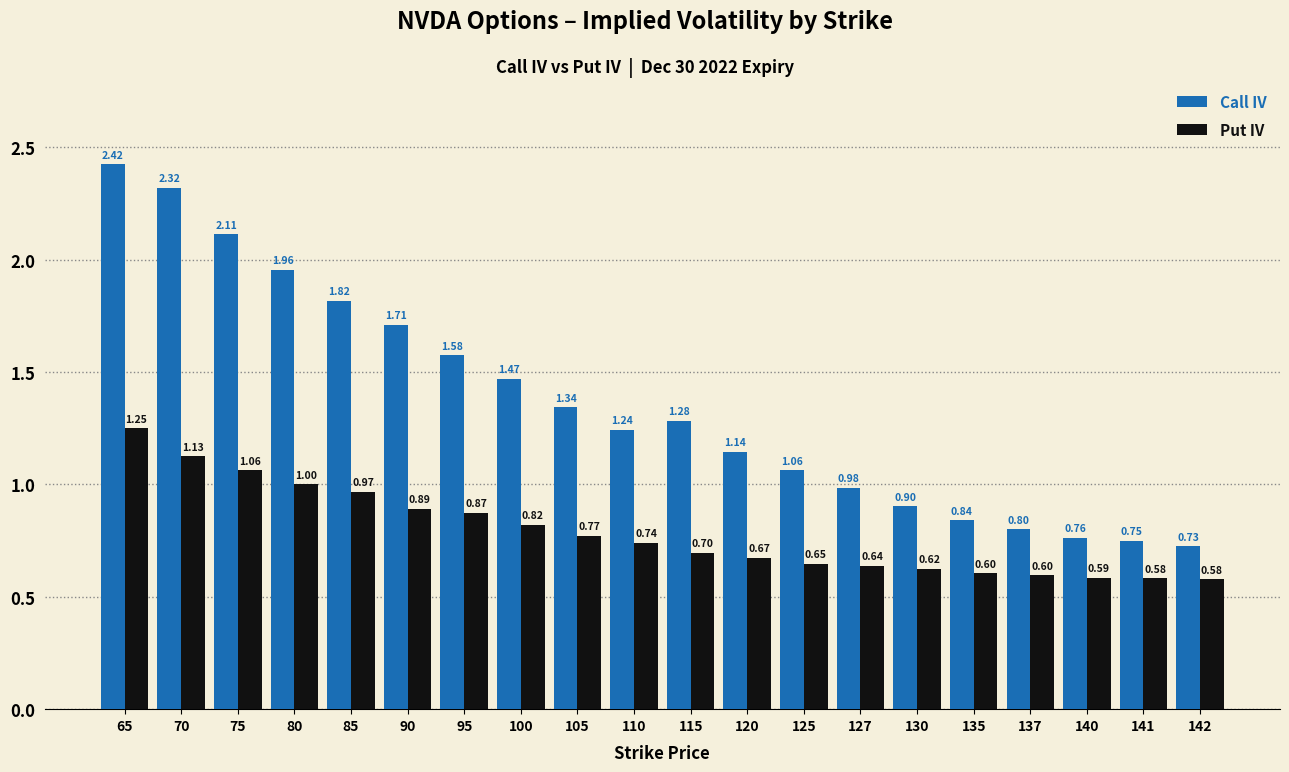

At which category is the sum across all series the highest?

65